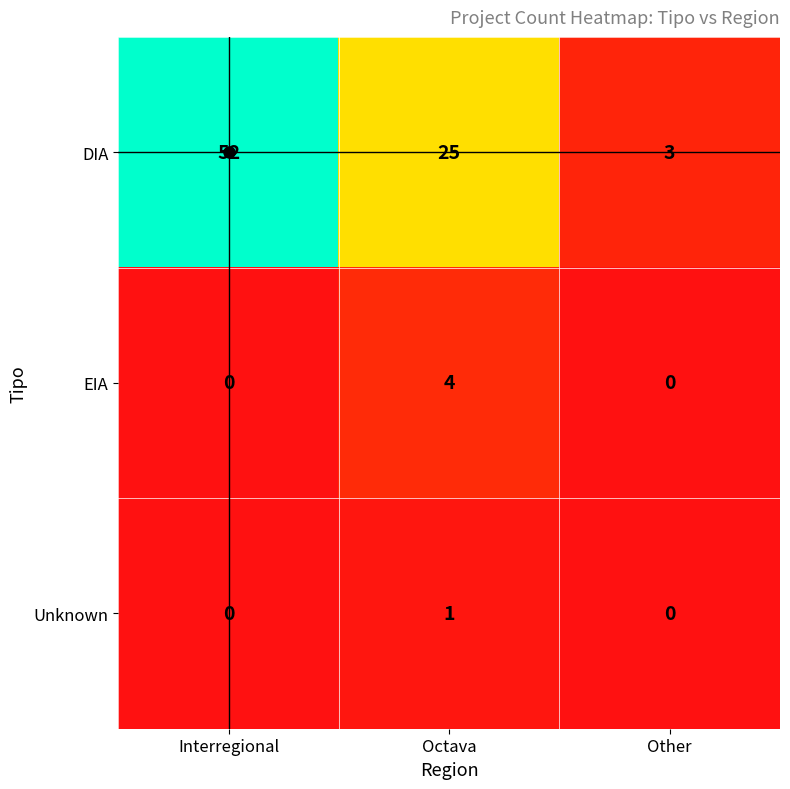

Which series has the largest total across all categories?

DIA